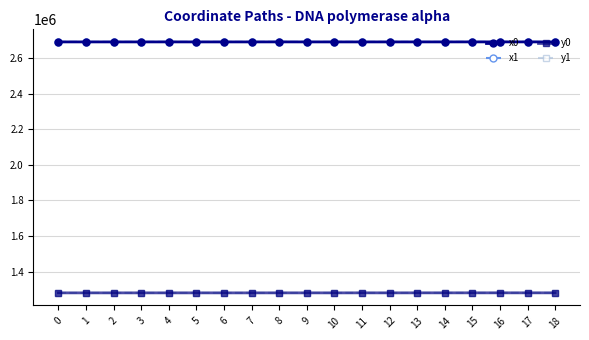

The y1 series shows 1280344.0 at 10. True or false?

True